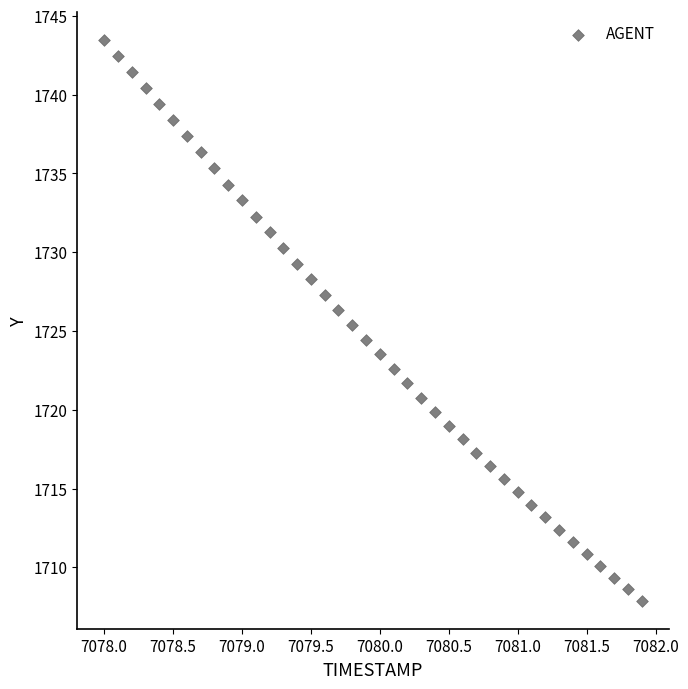

What is the range of Y values (max minus min)?

35.6